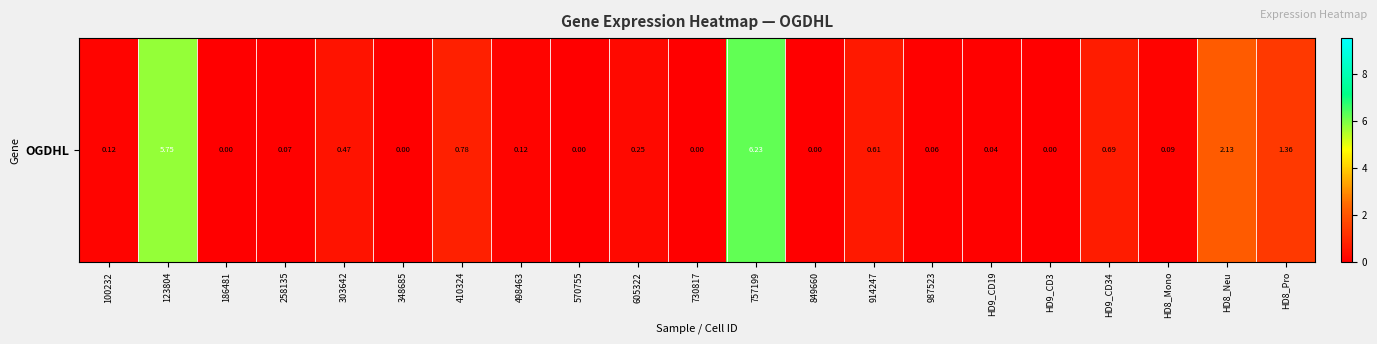

Reading left to right, transcribe all the data shown in this chart.

100232=0.1	123804=5.8	186481=0.0	258135=0.1	303642=0.5	348685=0.0	410324=0.8	498463=0.1	570755=0.0	605322=0.2	730817=0.0	757199=6.2	849660=0.0	914247=0.6	987523=0.1	HD9_CD19=0.0	HD9_CD3=0.0	HD9_CD34=0.7	HD8_Mono=0.1	HD8_Neu=2.1	HD8_Pro=1.4